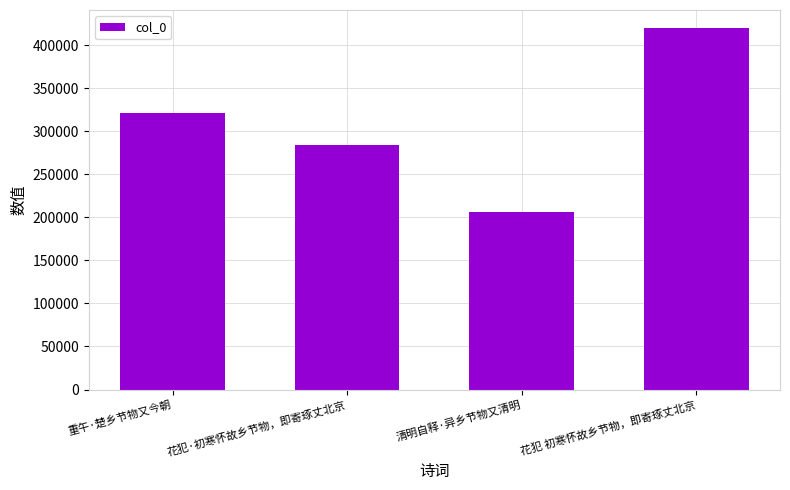

What is the average value?

307674